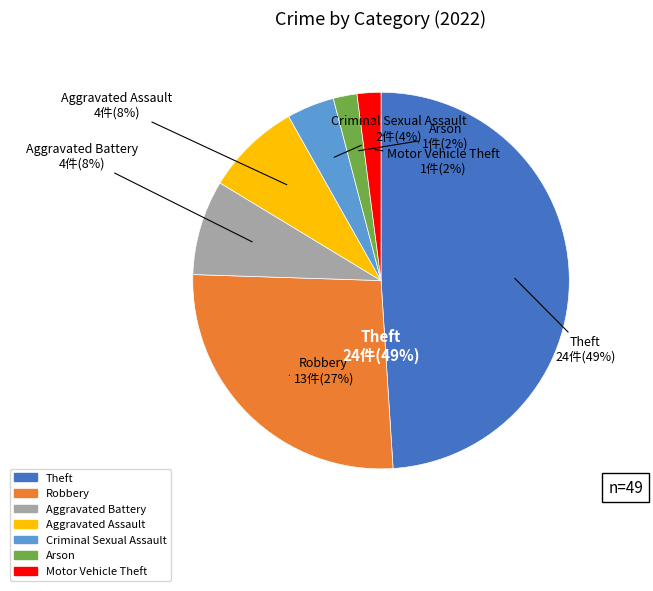

To the nearest percent, what is the average slice percentage?

14%